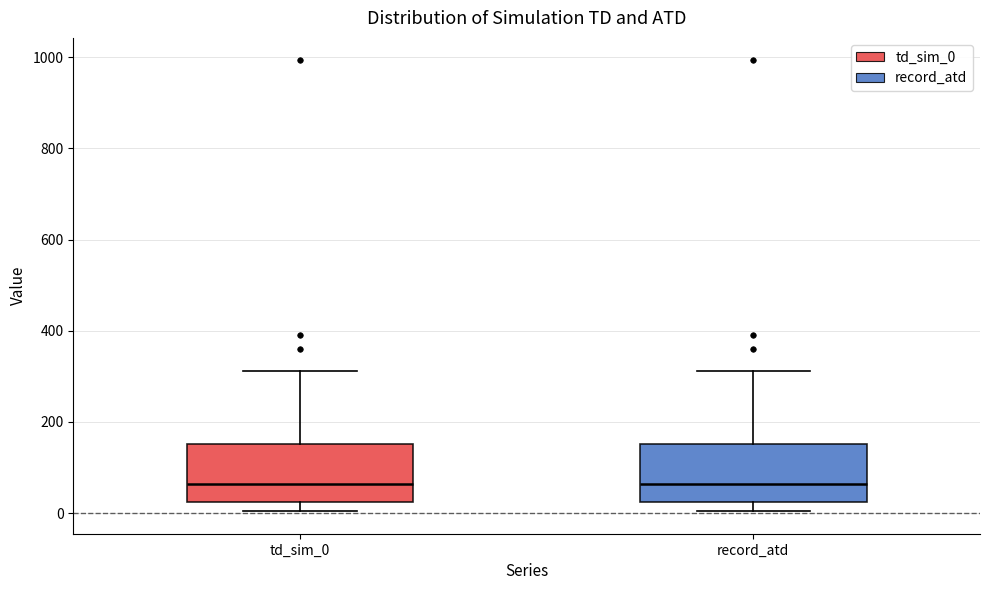

Reading left to right, read every box against the y-axis: the position of its median line, the range the box covers, and the ends of its whiskers. The values are not printed on the chart, so give them approximately, as read against the axis.

td_sim_0: median 60, box 20 to 160, whiskers 0 to 320
record_atd: median 60, box 20 to 160, whiskers 0 to 320